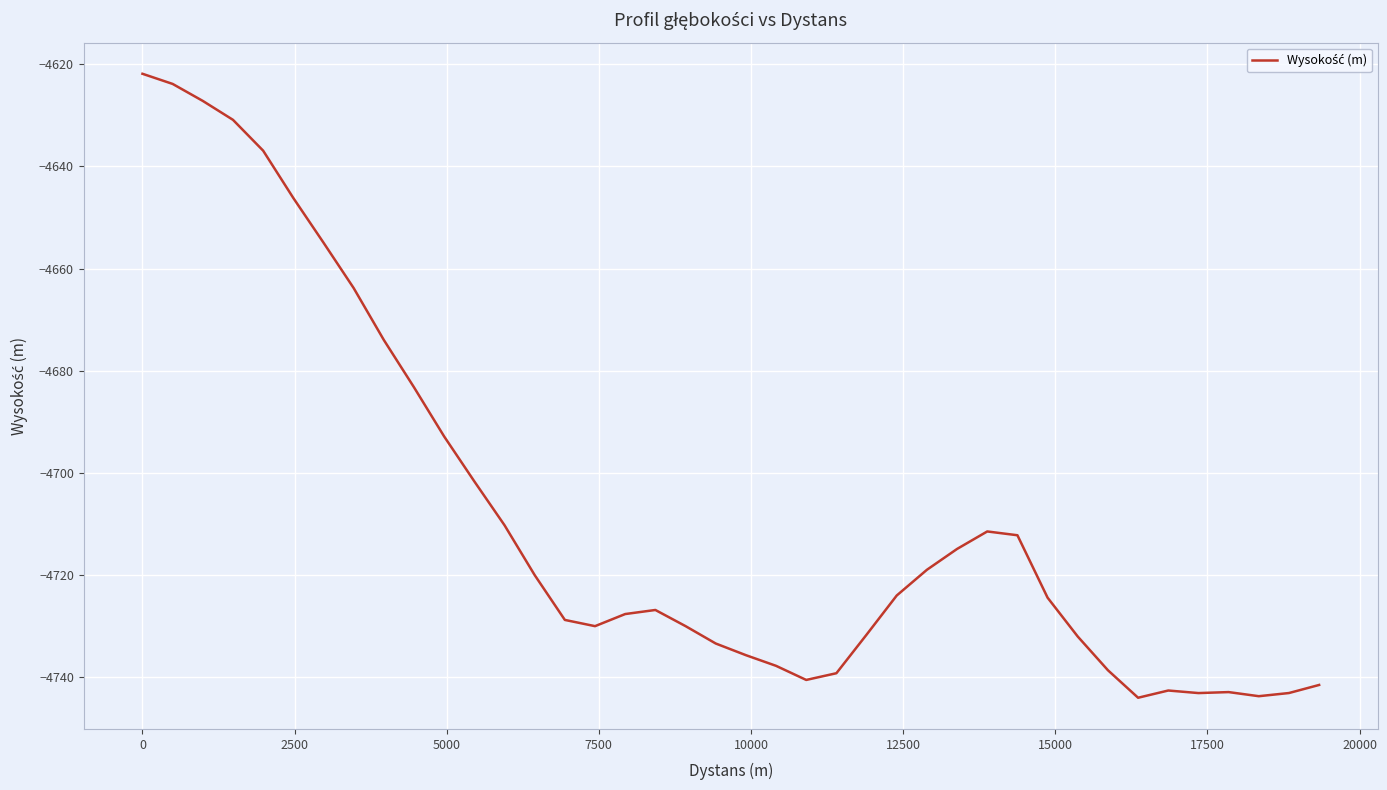

True or false: there are more than 1 points higher than both neighbors.

True